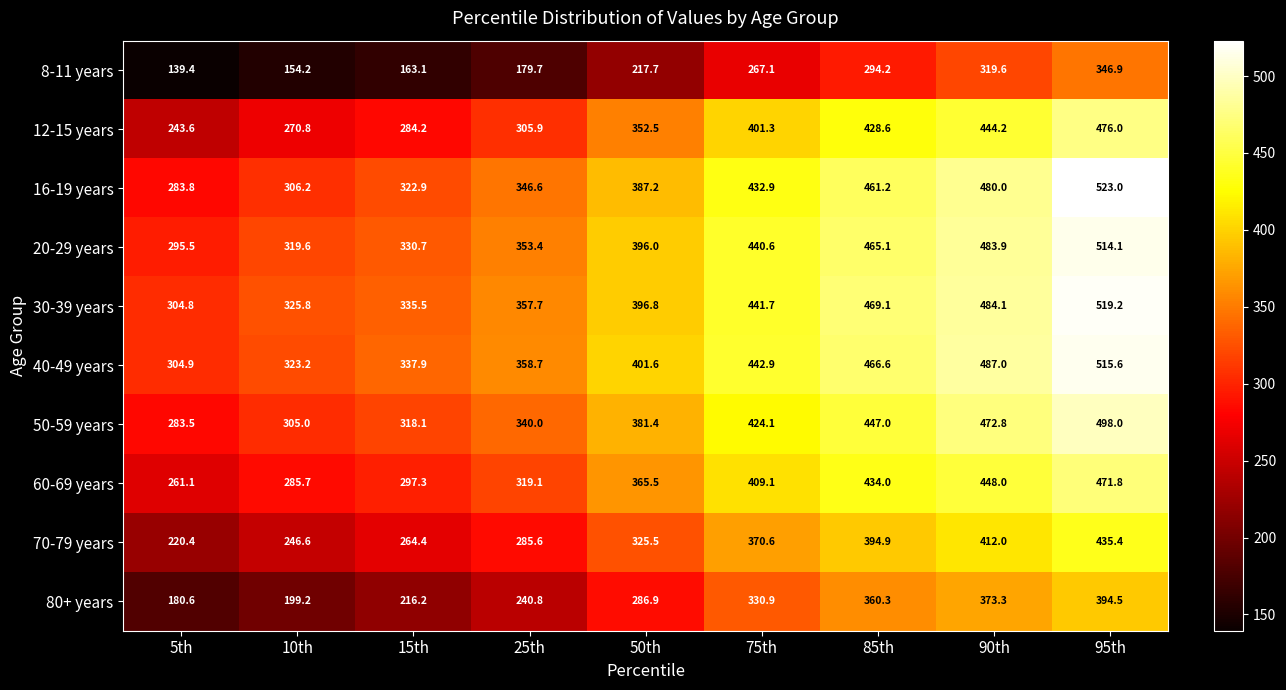

At 95th, list the series in order from largest to smallest.

16-19 years, 30-39 years, 40-49 years, 20-29 years, 50-59 years, 12-15 years, 60-69 years, 70-79 years, 80+ years, 8-11 years